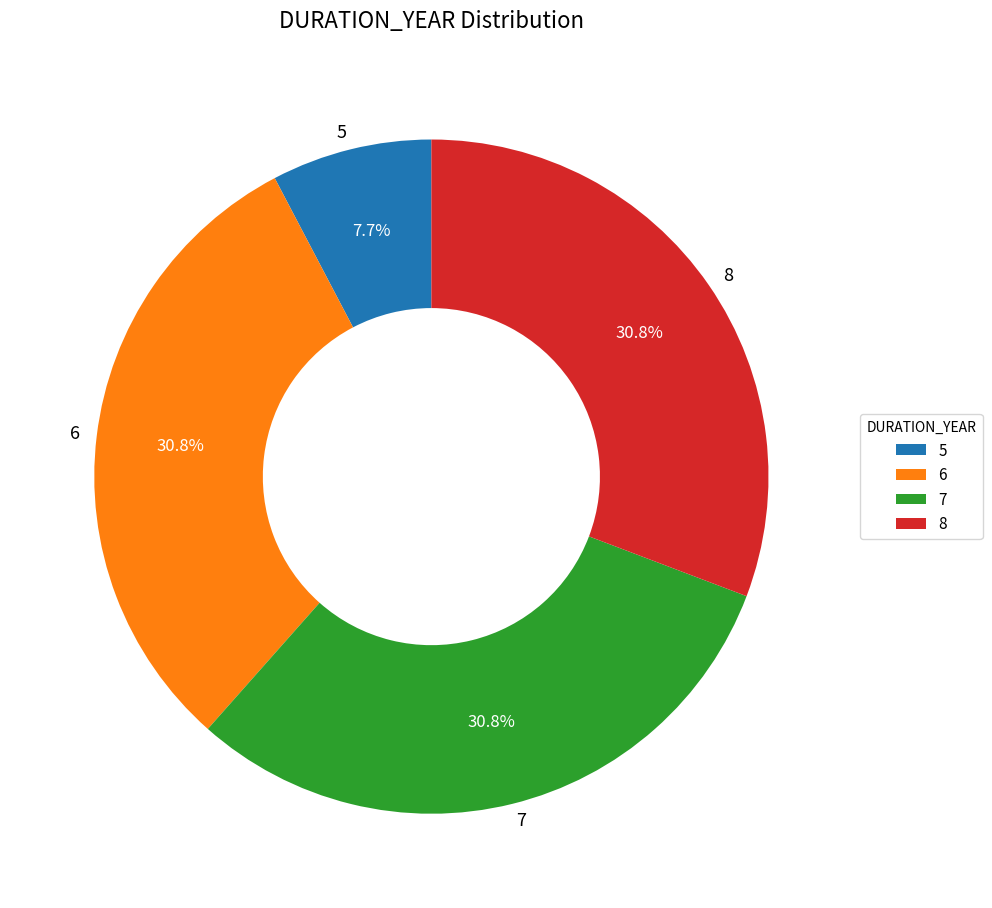

Which slice is the smallest?

5